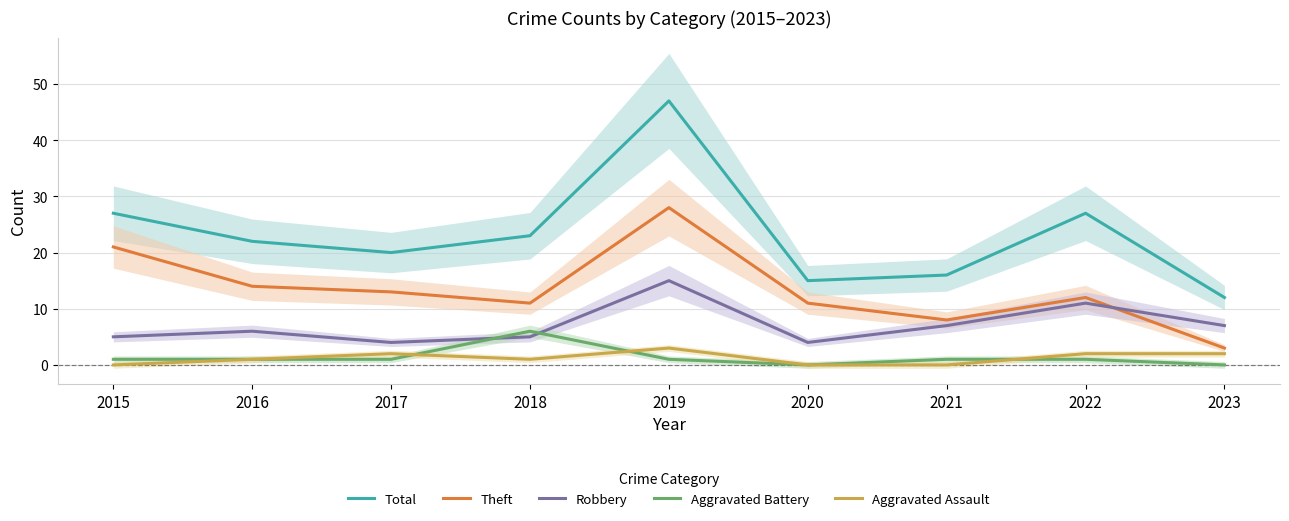

Which series has the widest spread of values?

Total